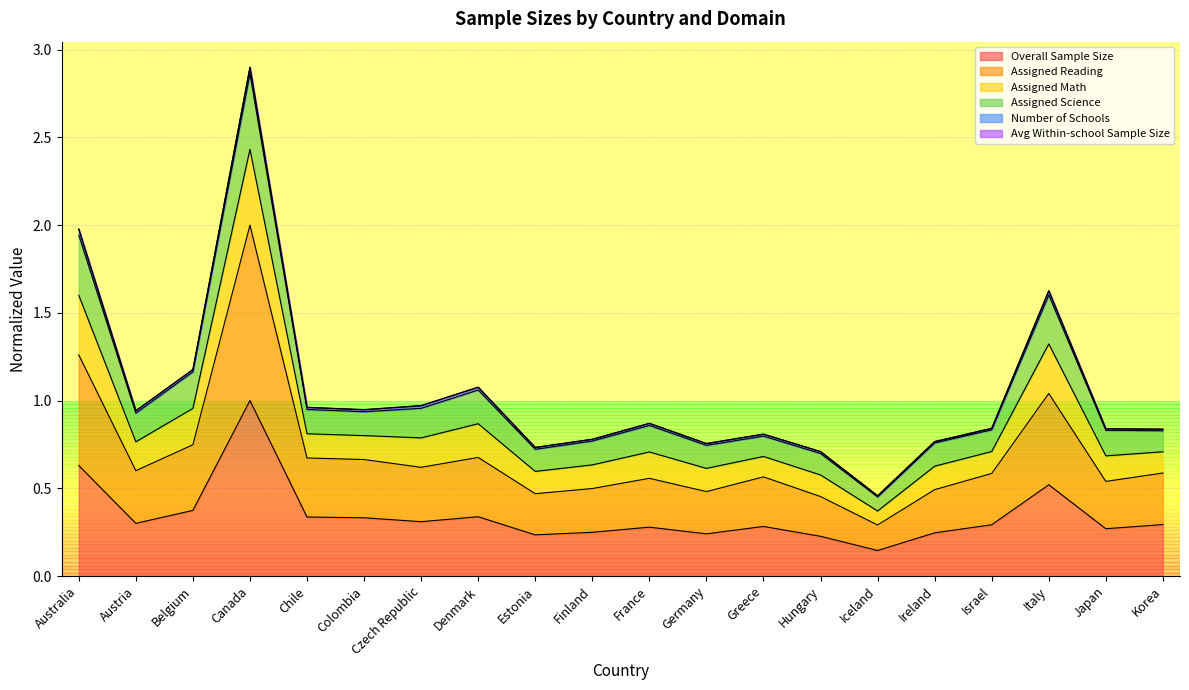

True or false: Overall Sample Size and Assigned Math cross at least once.

False